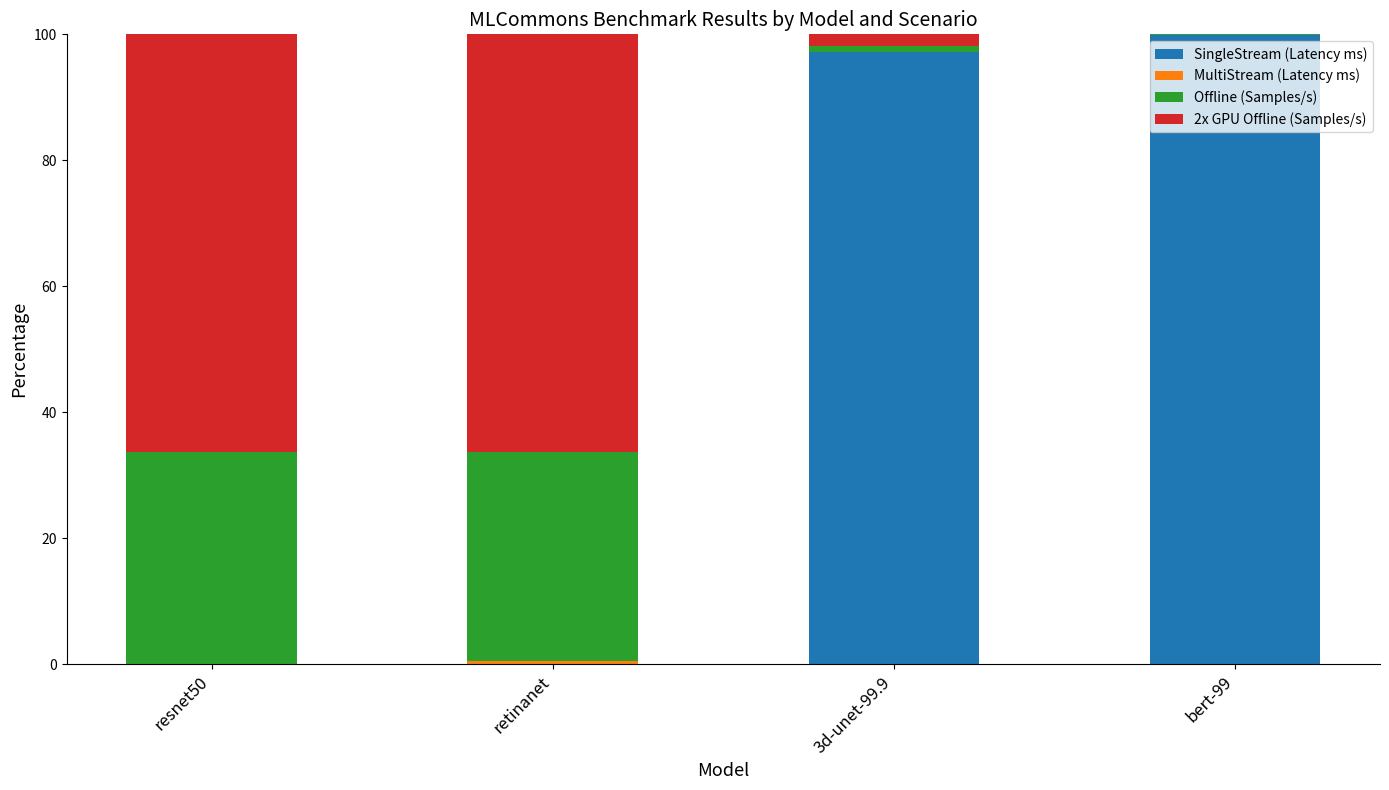

What is the maximum value for SingleStream (Latency ms)?

100.0